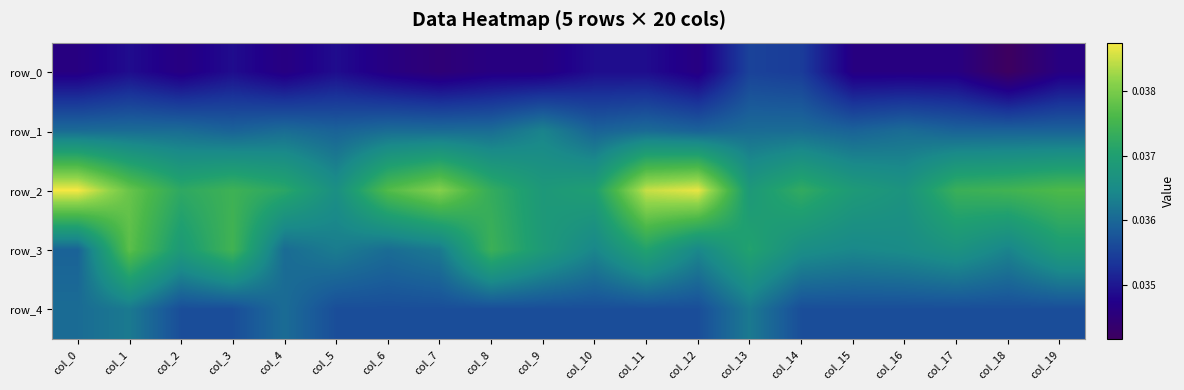

At which category does the chart reach its minimum across all series?

col_18